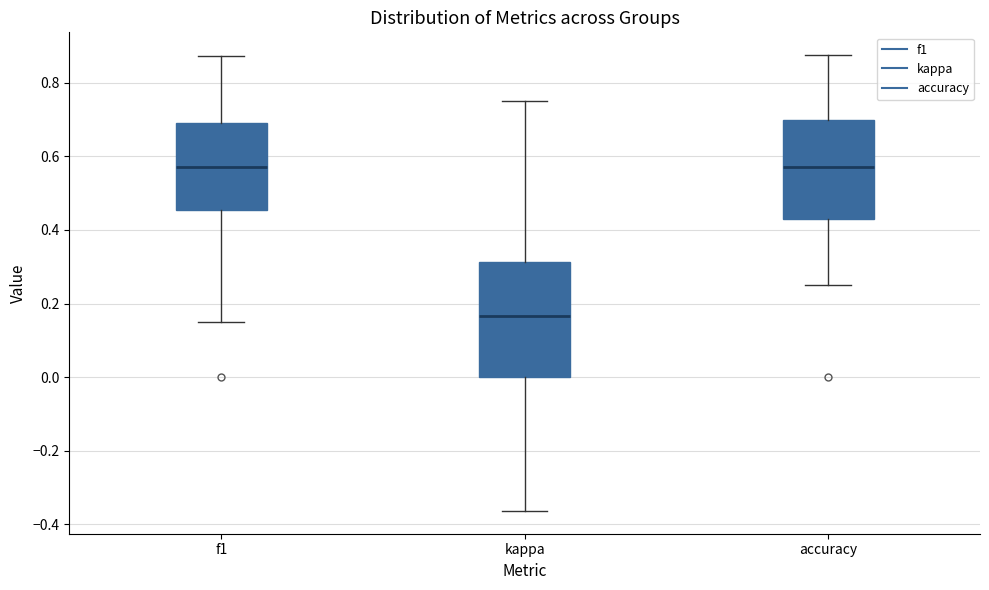

Which box's median line is the lowest?

kappa